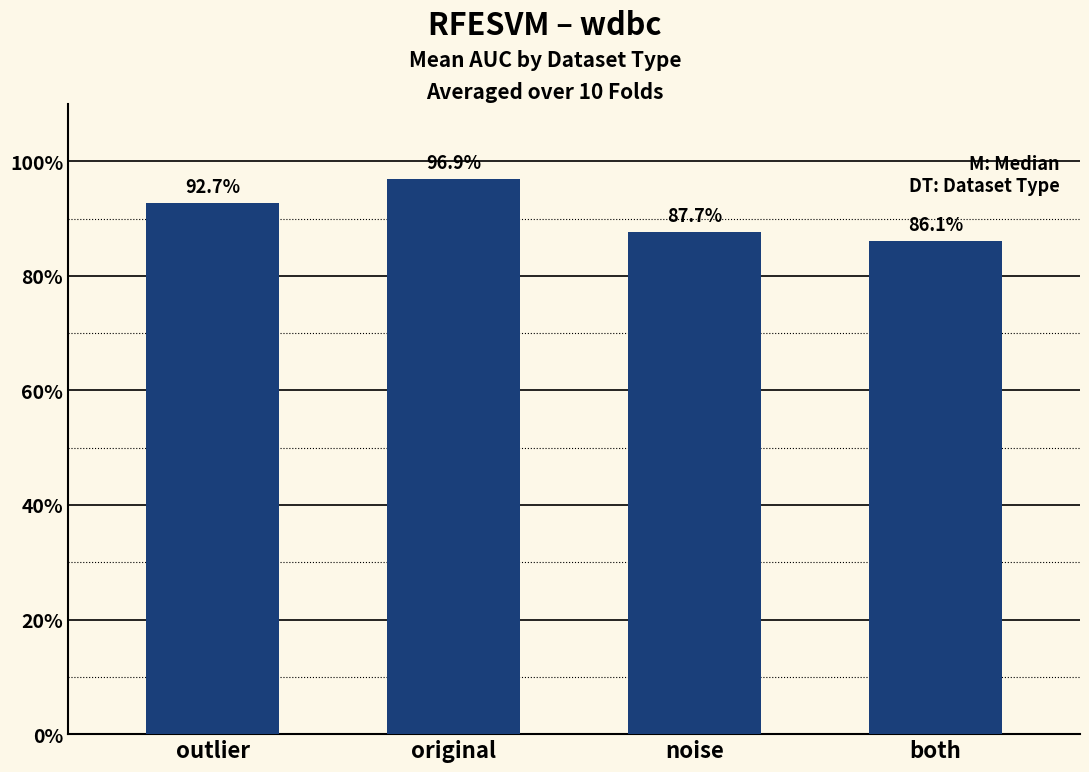

Are the bars horizontal?

No